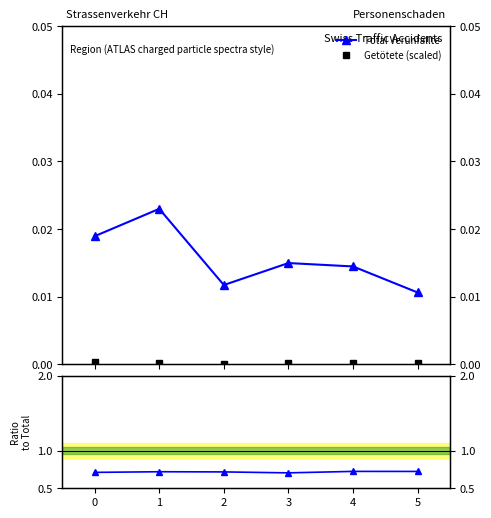

Where is Total Verunfallte nearest to the value 0?

5